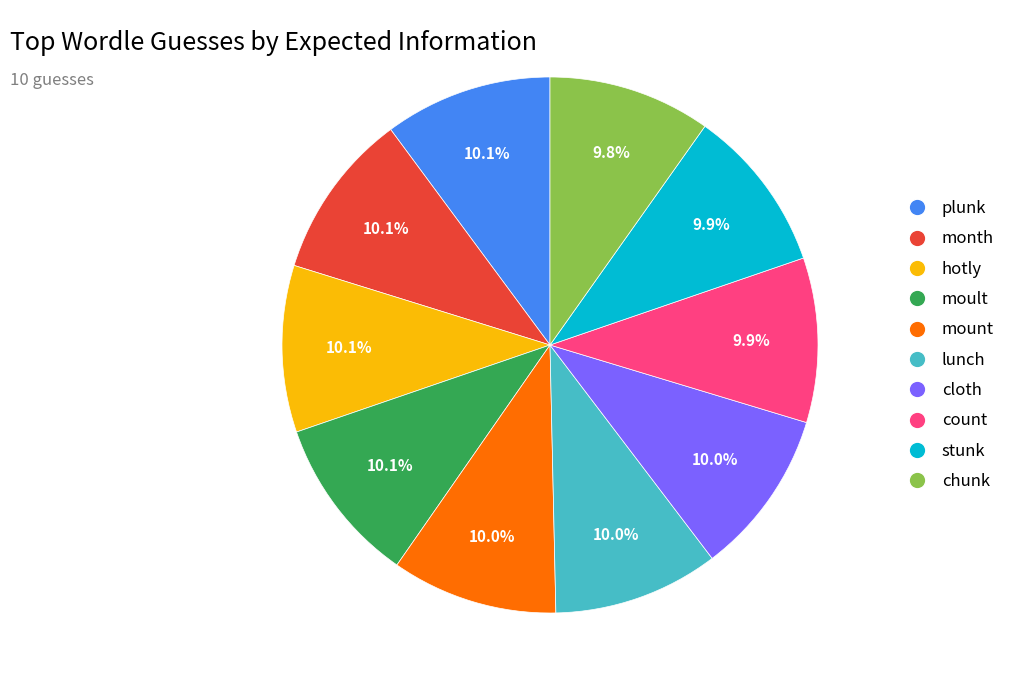

Count the number of slices in the pie.

10